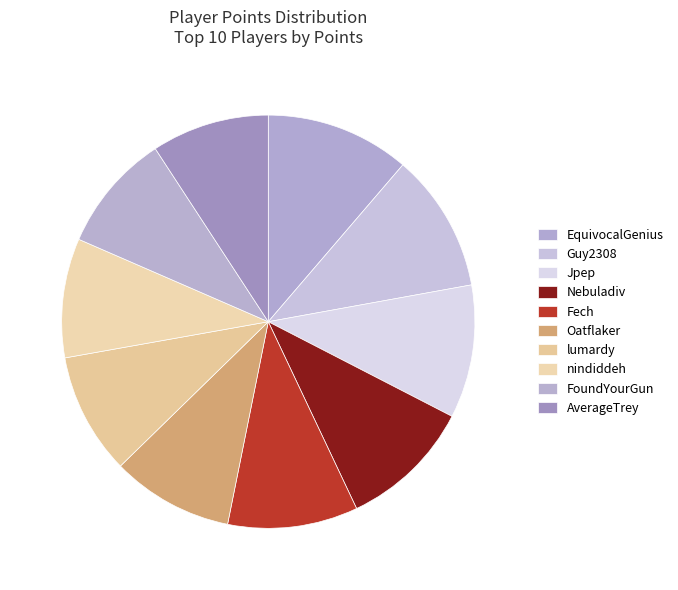

Is there any slice that represents more than half of the pie?

No